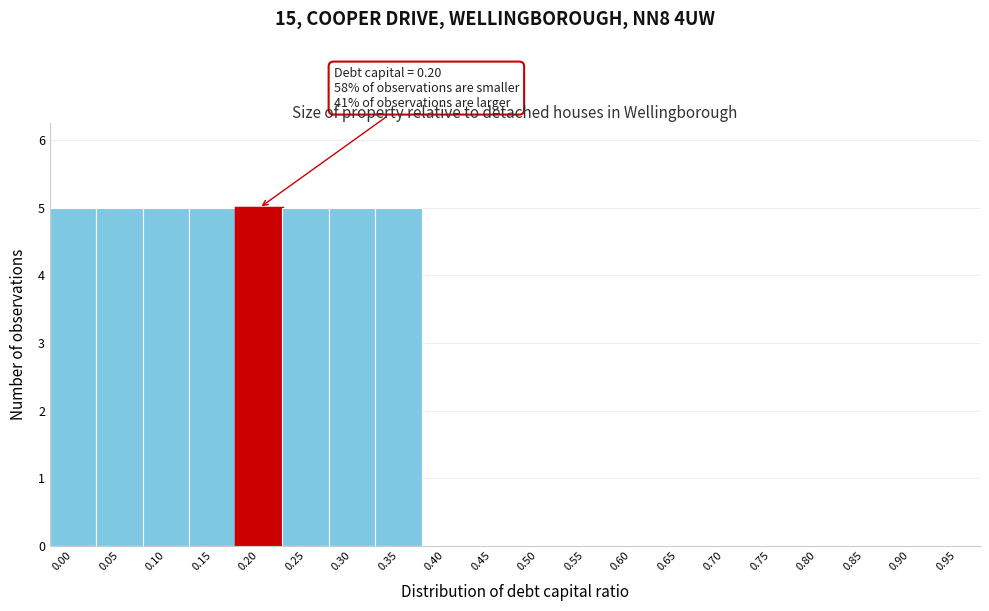

What is the greatest value displayed?

5